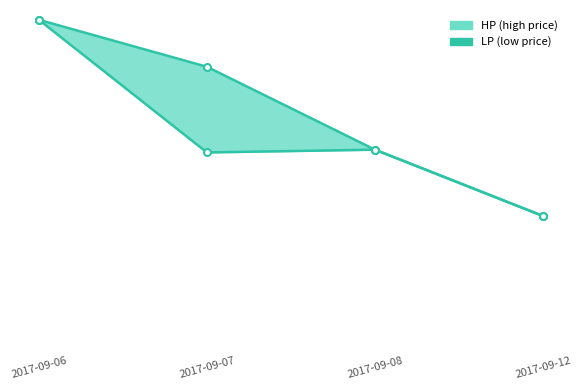

In LP_line, how many points are lower than both neighbors (excluding endpoints)?

1